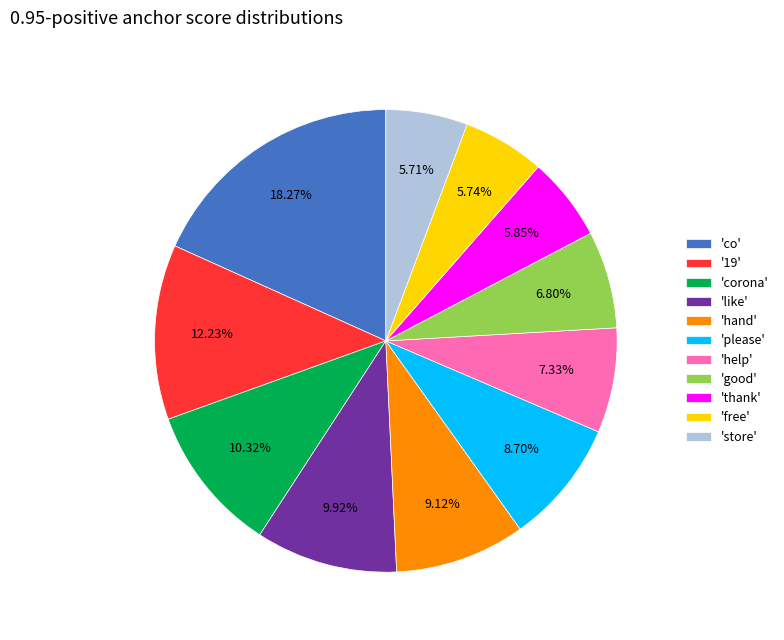

Count the number of slices in the pie.

11